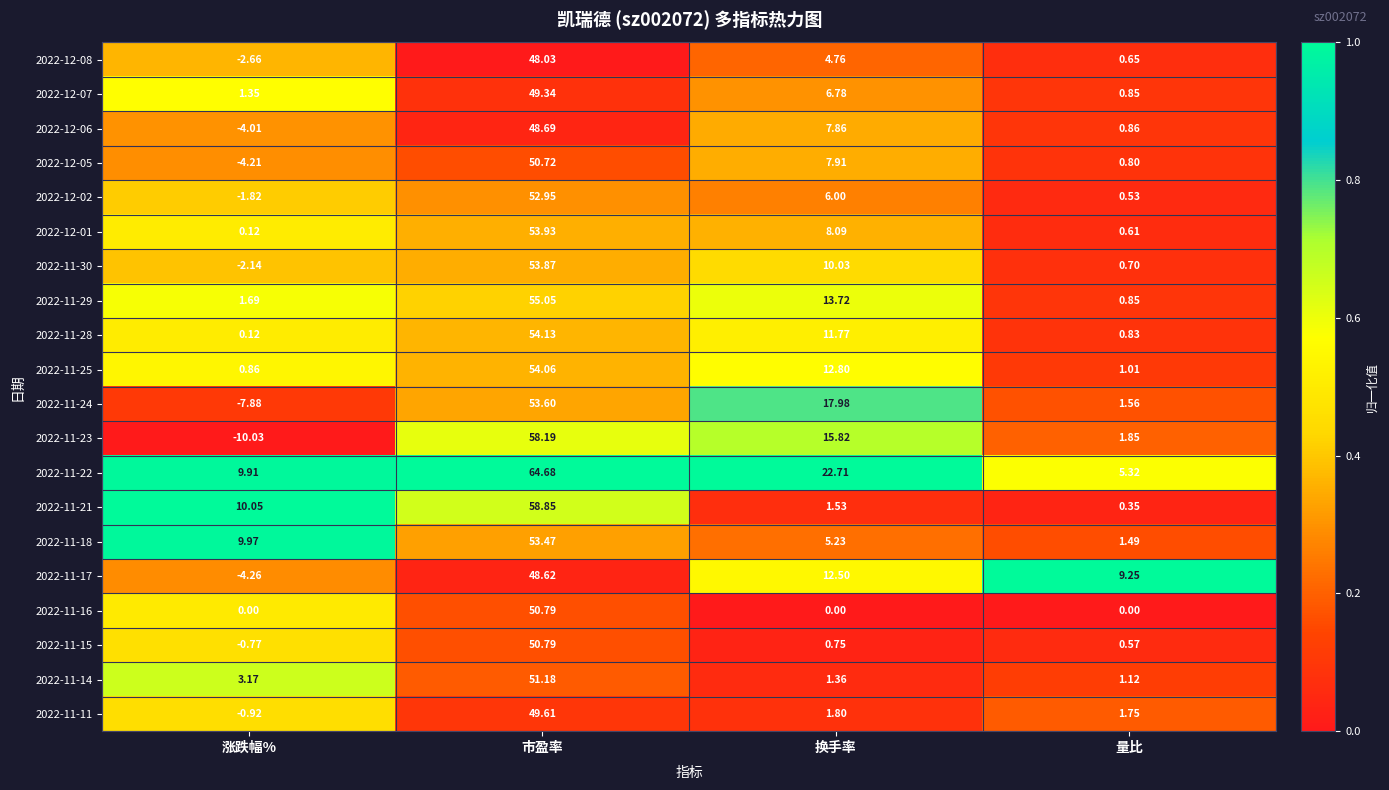

Which series has the largest total across all categories?

2022-11-22